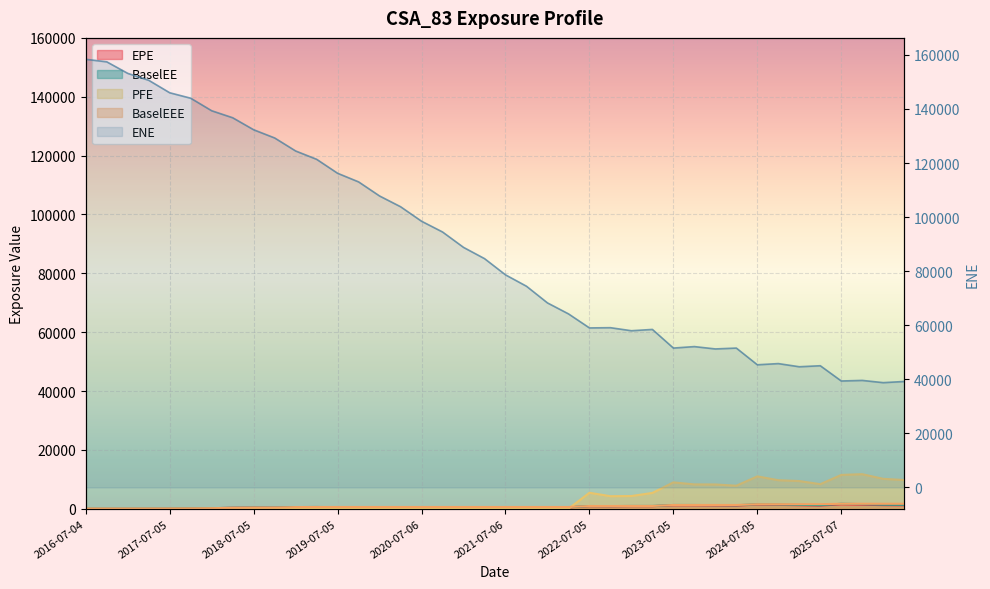

What is the difference between the BaselEE values at 2026-01-05 and 2021-07-06?

1039.3